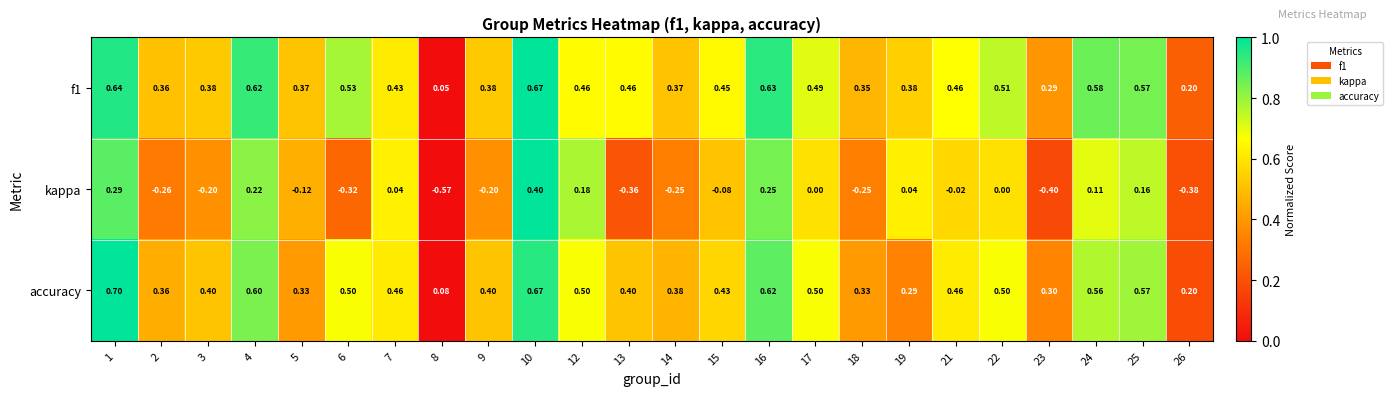

Which series has the largest range (max minus min)?

kappa